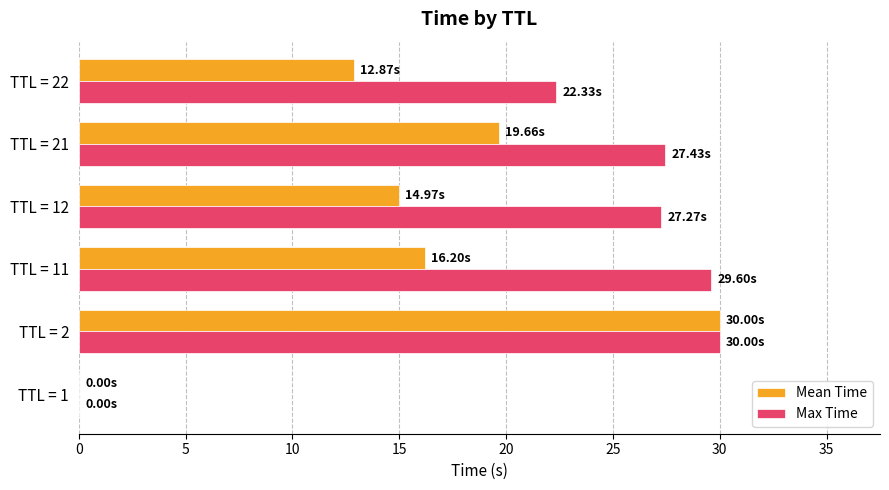

Which series changed the most between TTL = 1 and TTL = 22?

Max Time